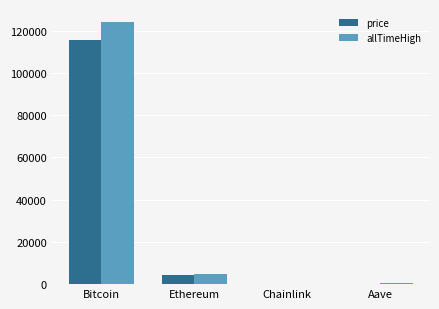

Where is allTimeHigh nearest to the value 62090?

Ethereum